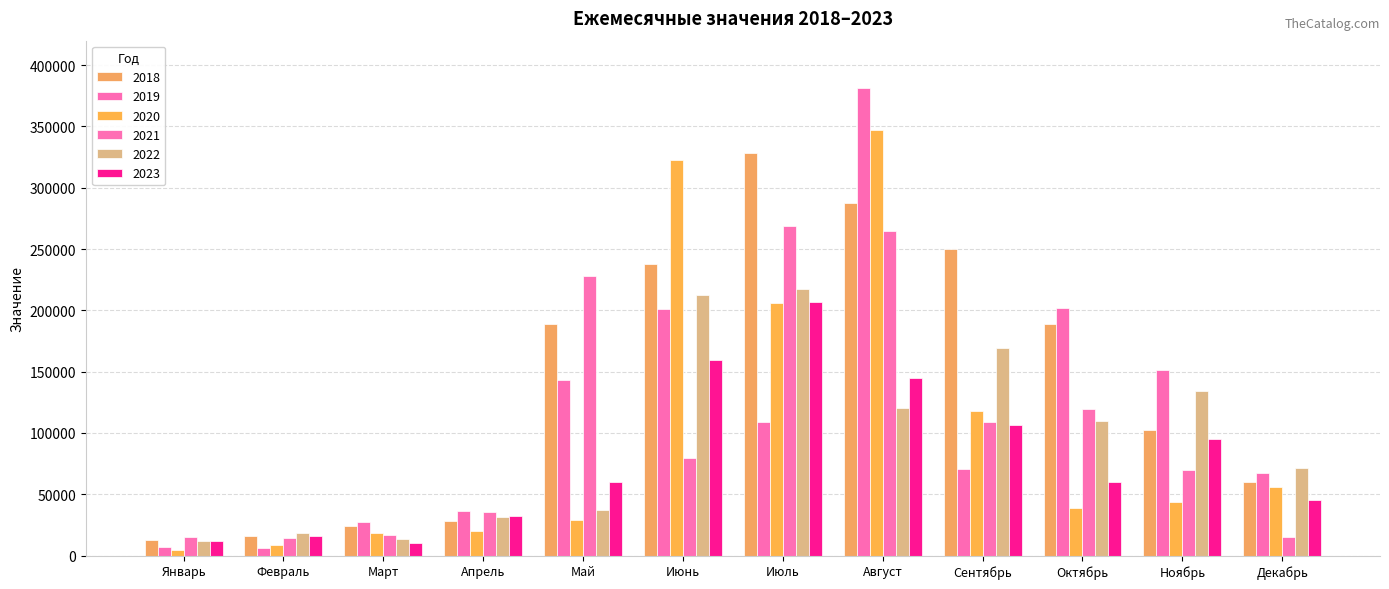

List the labels in order of 2021 value, smallest first.

Февраль, Январь, Декабрь, Март, Апрель, Ноябрь, Июнь, Сентябрь, Октябрь, Май, Август, Июль